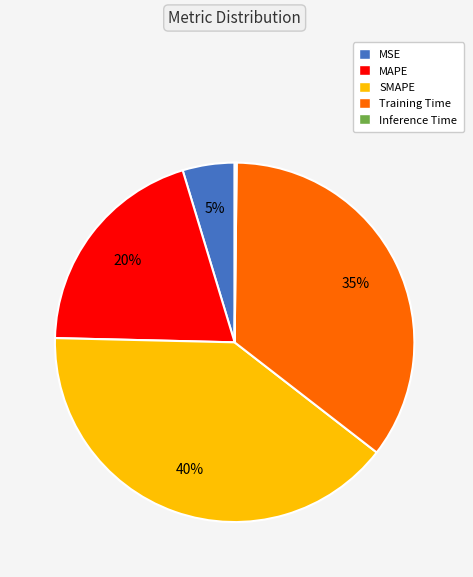

To the nearest percent, what portion does SMAPE represent?

40%